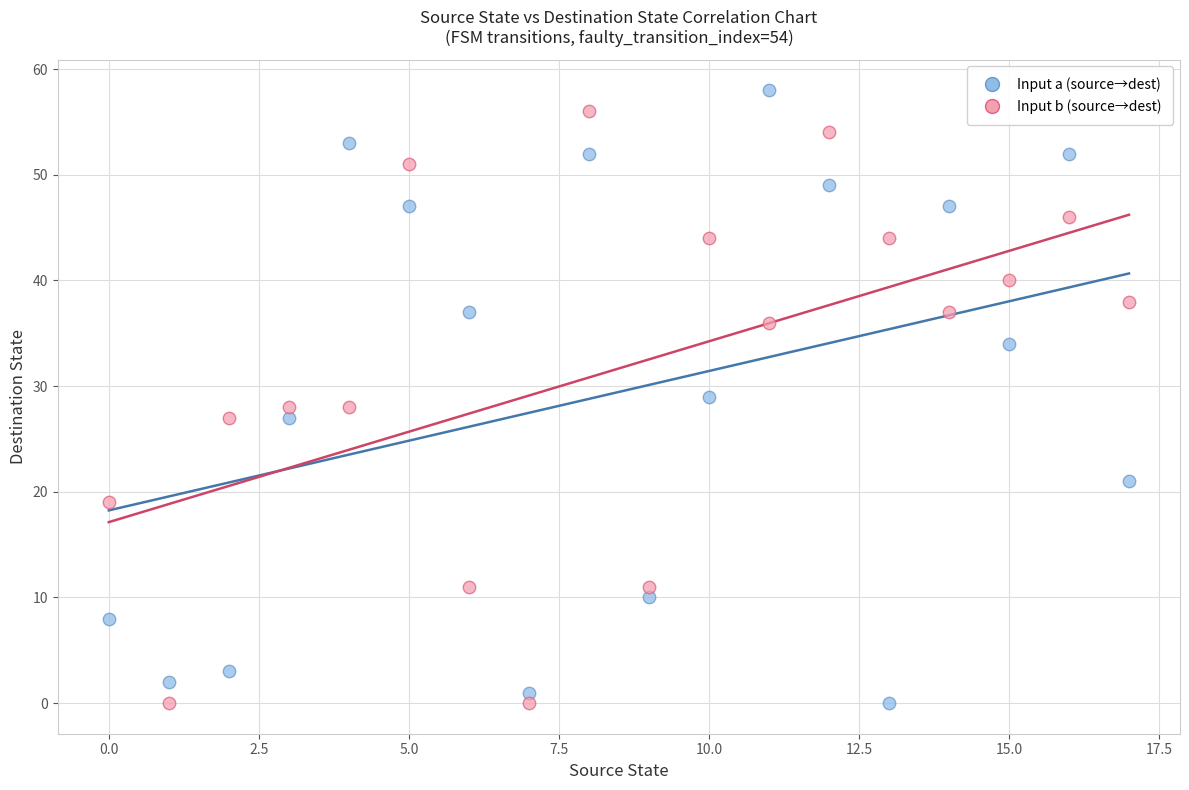

Across all data points, what is the range of Y values (max minus min)?

58